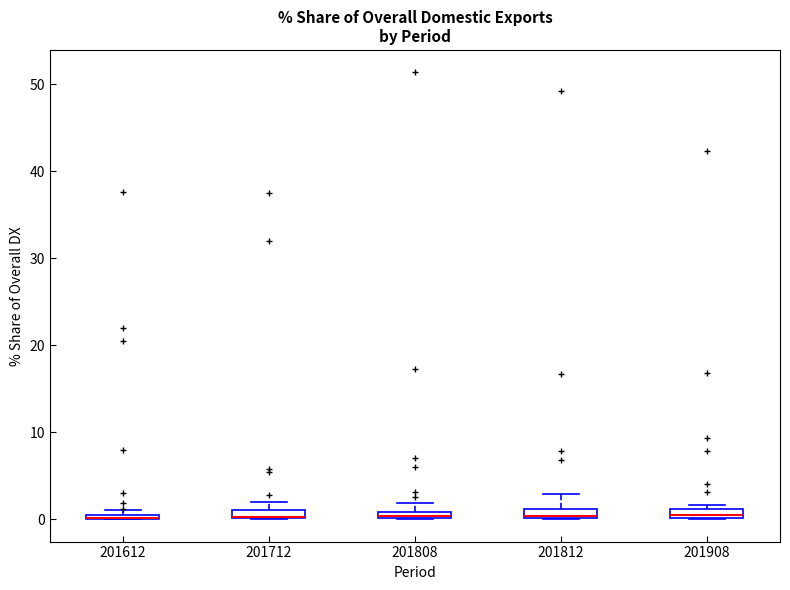

Where is the lower edge of the box at x = 201808 on the y-axis? The values are not printed on the chart, so give them approximately, as read against the axis.

0